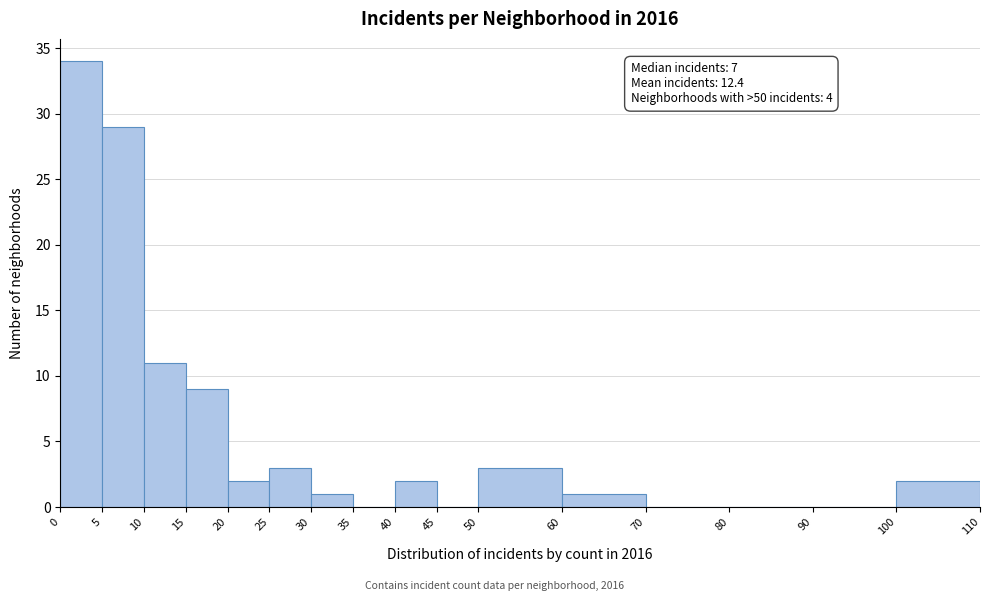

Which range on the x-axis has the tallest bar?

0 to 5